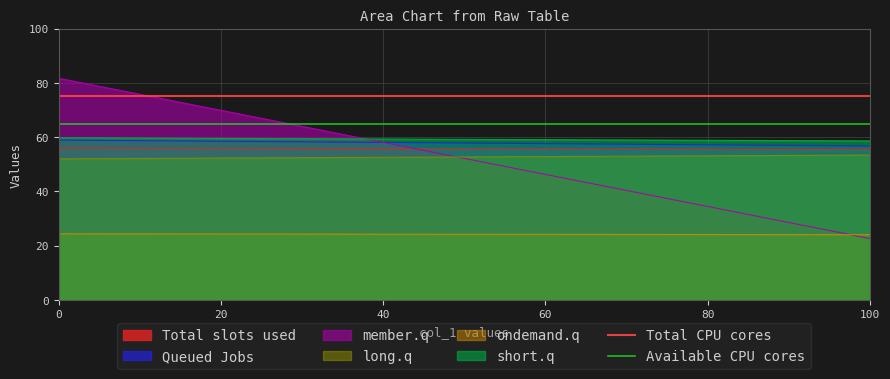

The value of Available CPU cores at 20 is 65. True or false?

True